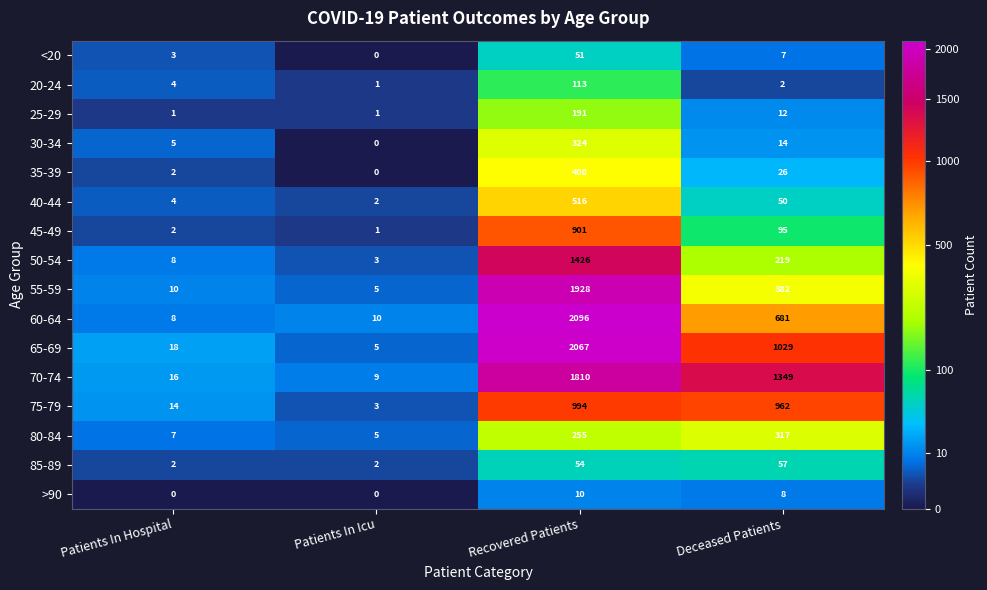

What is the total value across all series at Patients In Hospital?

104